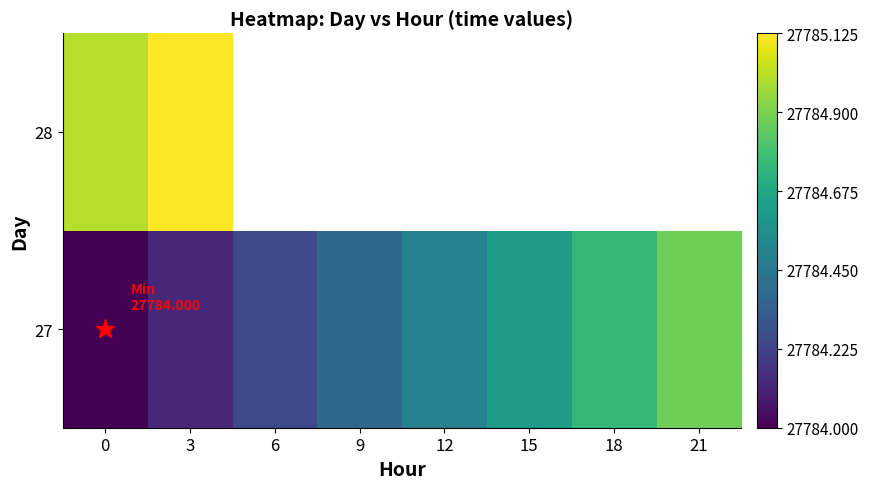

List the series in order of their peak value, lowest first.

27, 28